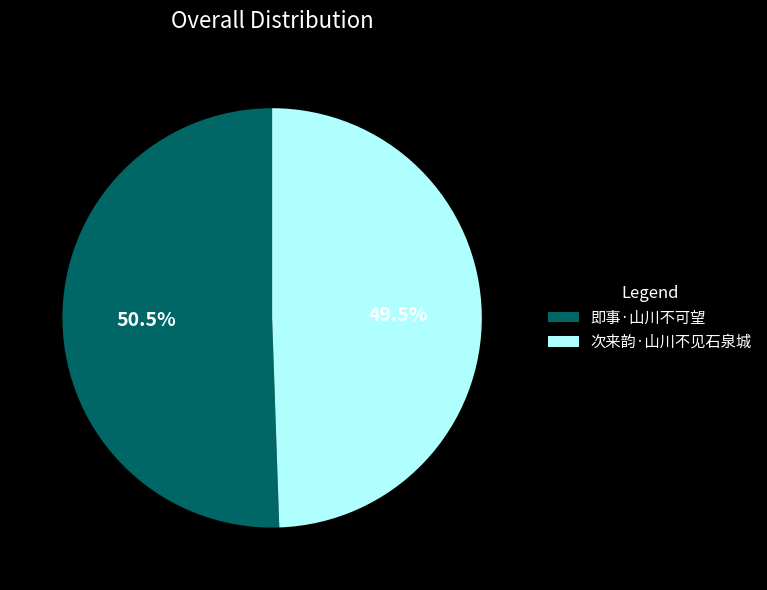

Rank the categories by value from highest to lowest.

即事·山川不可望, 次来韵·山川不见石泉城